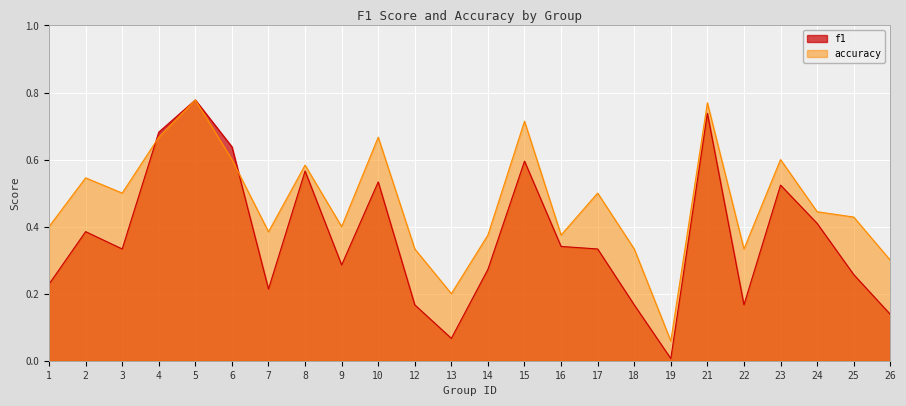

The accuracy series shows 0.6 at 8. True or false?

True